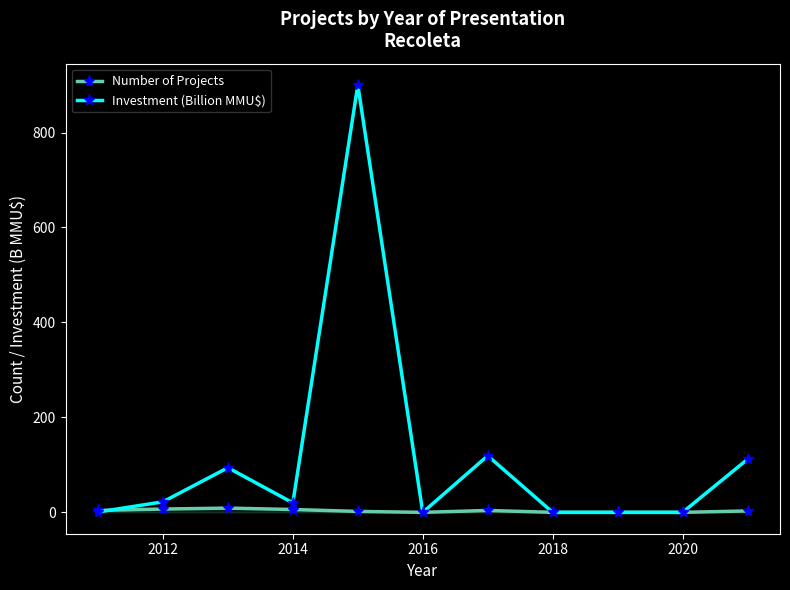

Which series has the largest total across all categories?

Investment (Billion MMU$)